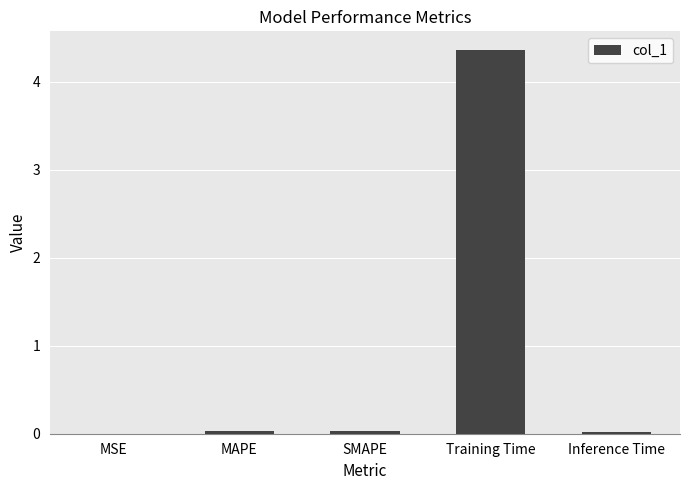

True or false: the data shows 0.0 at Inference Time.

True